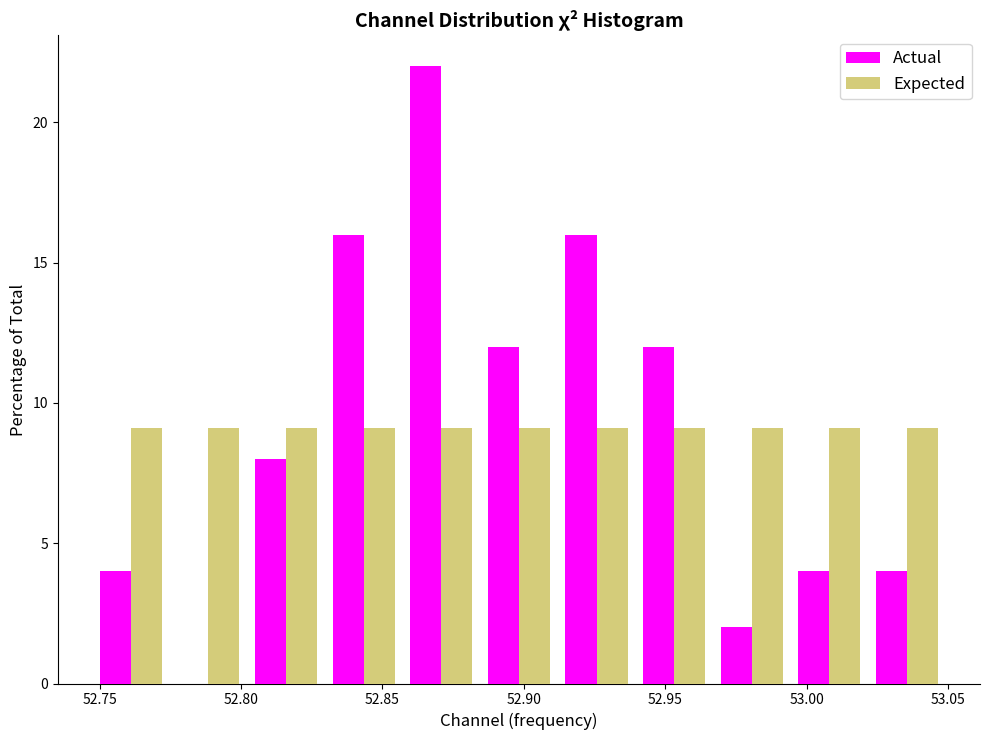

Reading left to right, transcribe this chart: for each range on the x-axis, give the height of each series' bar. Neither the bar edges nor the heights are printed on the chart, so give them approximately, as read against the axes.

52.745 to 52.775: Actual=4	Expected=9
52.775 to 52.800: Actual=0	Expected=9
52.800 to 52.830: Actual=8	Expected=9
52.830 to 52.855: Actual=16	Expected=9
52.855 to 52.885: Actual=22	Expected=9
52.885 to 52.910: Actual=12	Expected=9
52.910 to 52.940: Actual=16	Expected=9
52.940 to 52.965: Actual=12	Expected=9
52.965 to 52.995: Actual=2	Expected=9
52.995 to 53.020: Actual=4	Expected=9
53.020 to 53.050: Actual=4	Expected=9